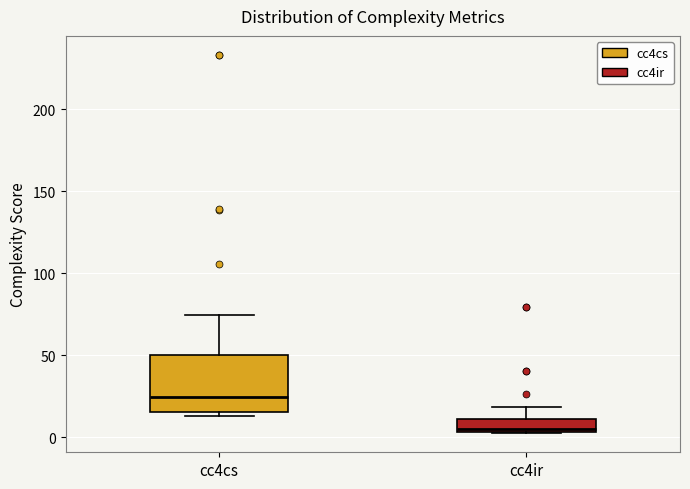

Which box has the highest median line?

cc4cs